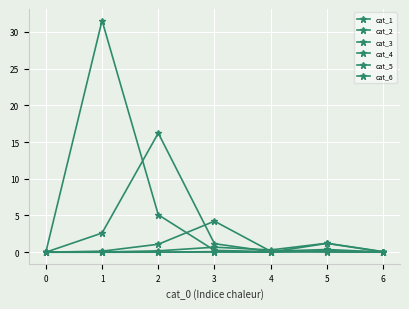

Which category has the highest value in the cat_5 series?

5